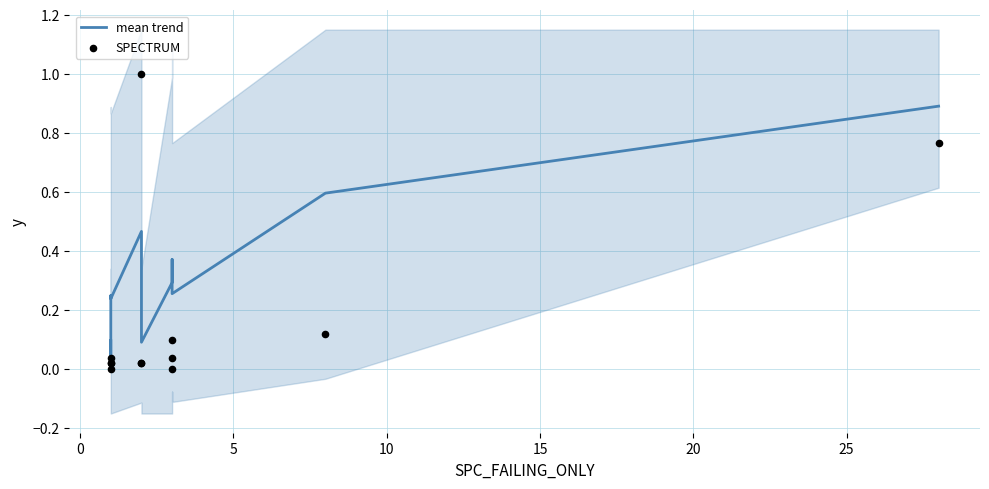

Which series reaches the maximum Y coordinate?

SPECTRUM